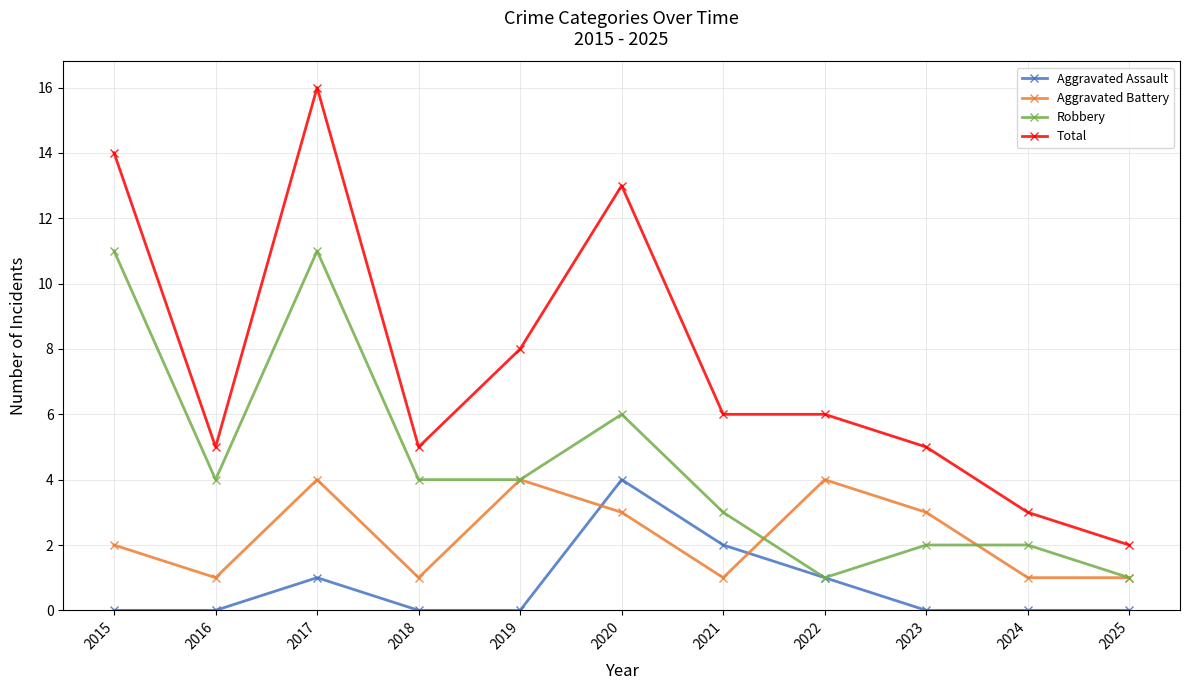

At 2017, list the series in order from largest to smallest.

Total, Robbery, Aggravated Battery, Aggravated Assault